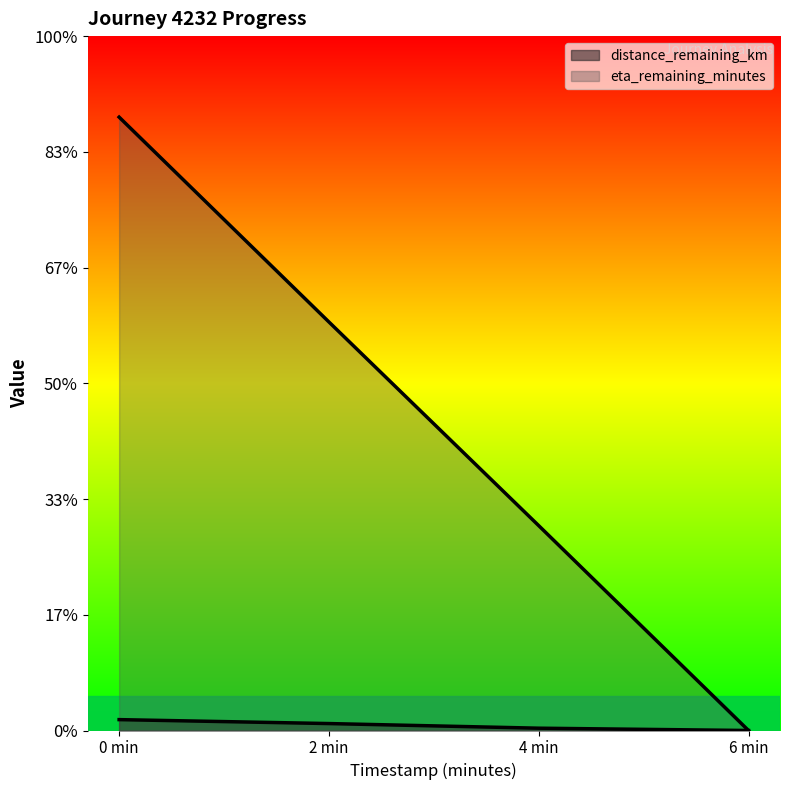

List the labels in order of eta_remaining_minutes value, largest first.

0 min, 2 min, 4 min, 6 min